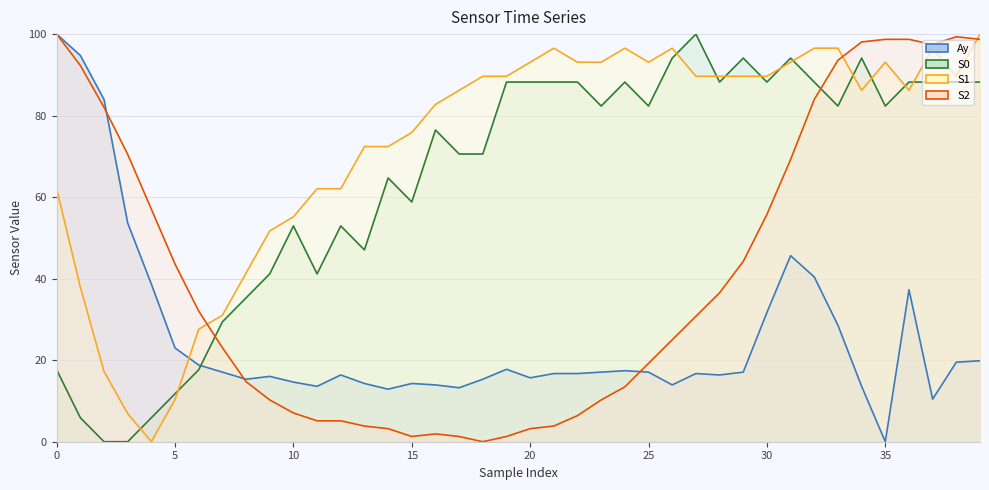

What is the label of the 28th point from the right?

12